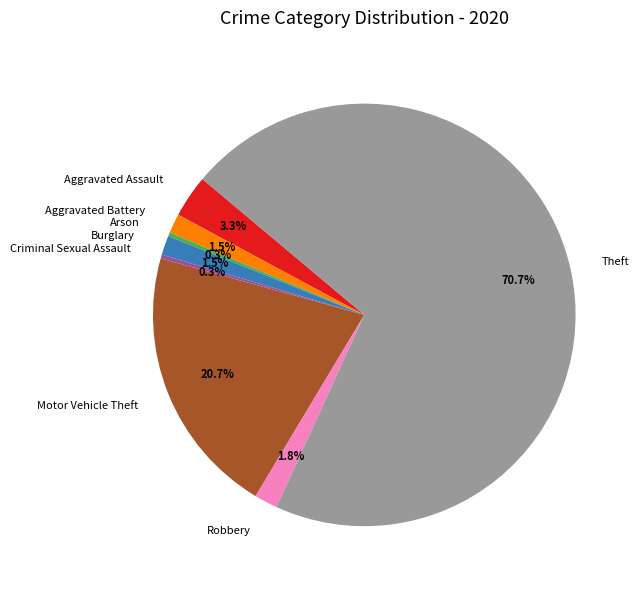

Which slice is the largest?

Theft